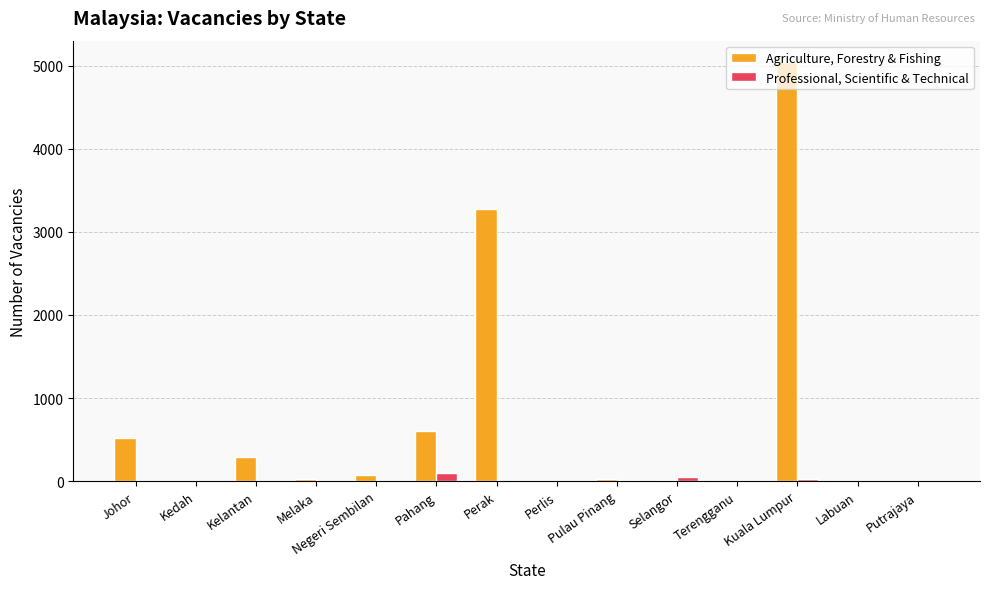

At which category is the sum across all series the highest?

Kuala Lumpur